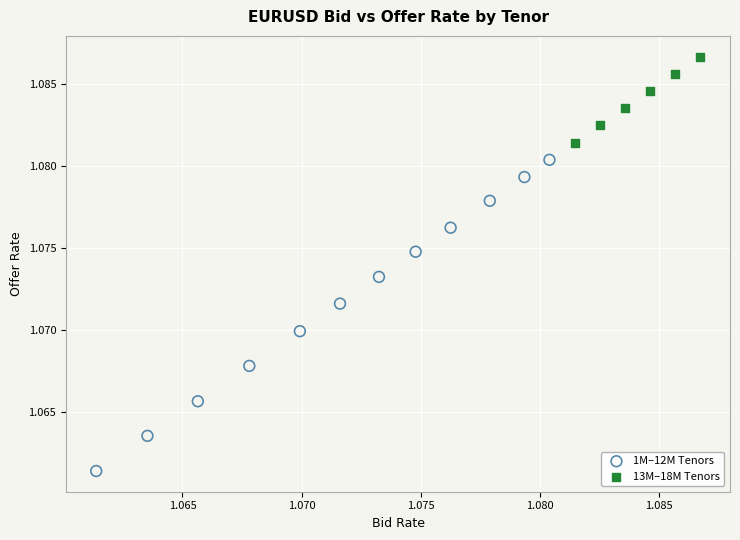

Which series has the widest spread of Y values?

1M–12M Tenors